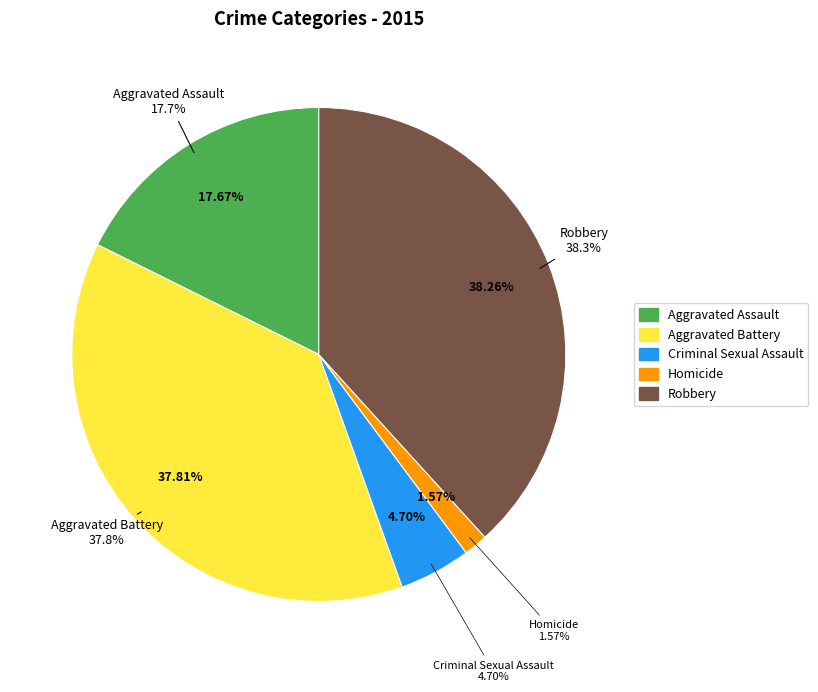

The Robbery slice represents 33% of the pie. True or false?

False